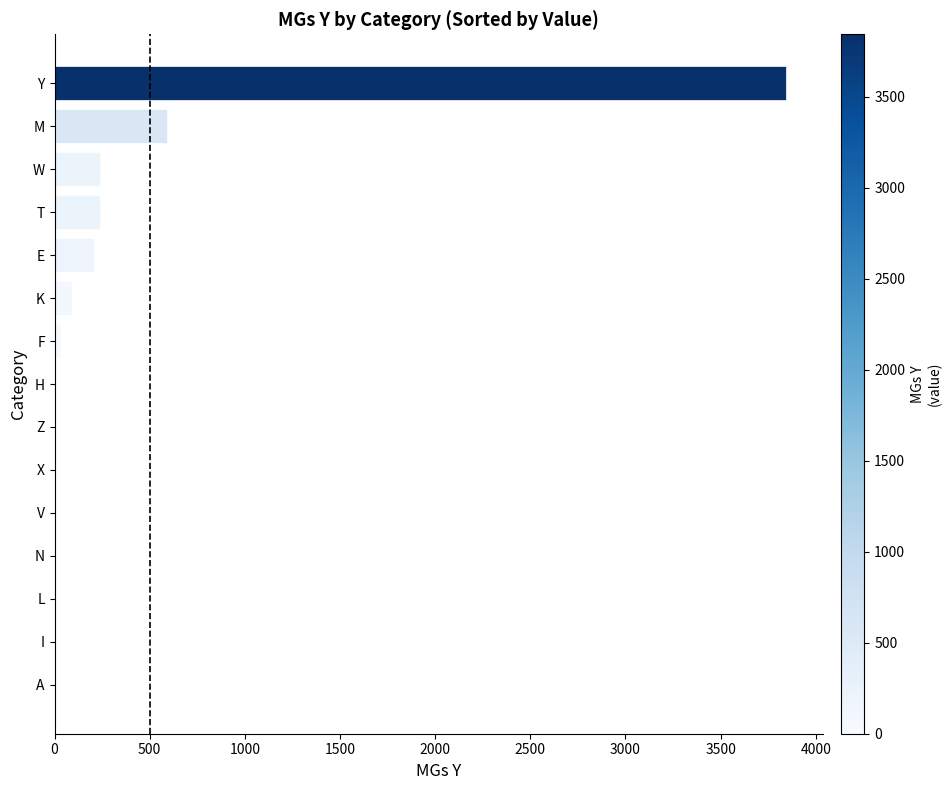

True or false: the data shows 803 at M.

False